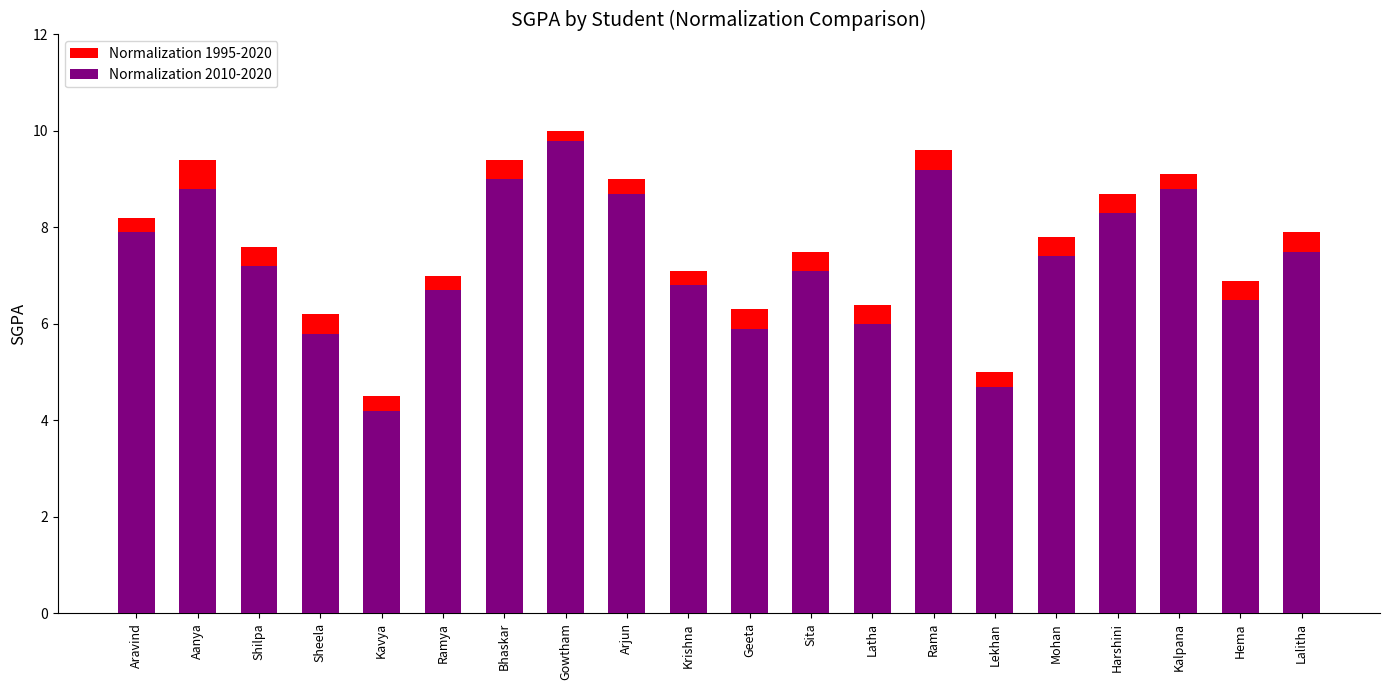

Rank the series by their average value, from lowest to highest.

Normalization 2010-2020, Normalization 1995-2020